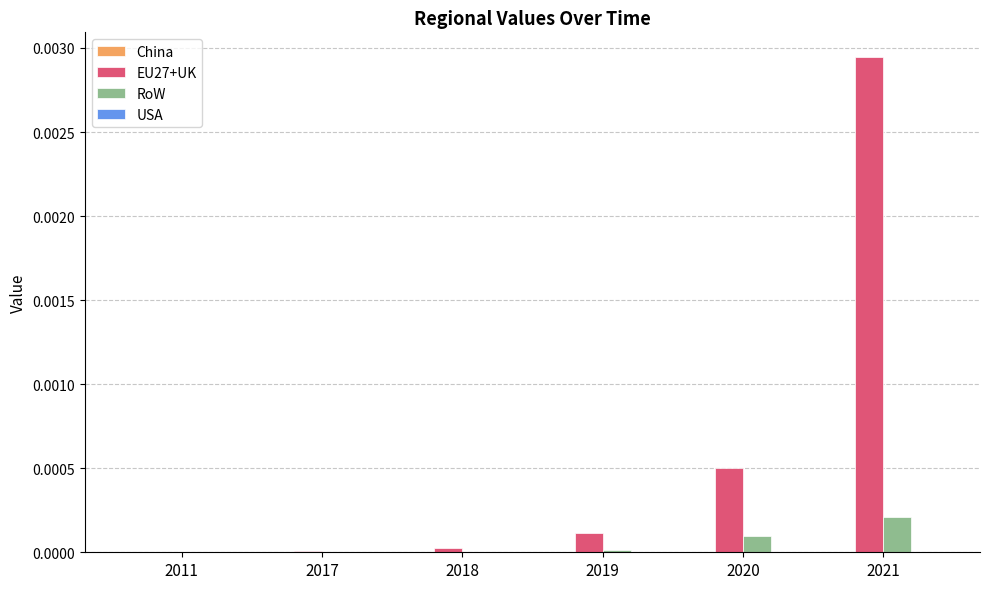

Which category has the highest value in the EU27+UK series?

2021